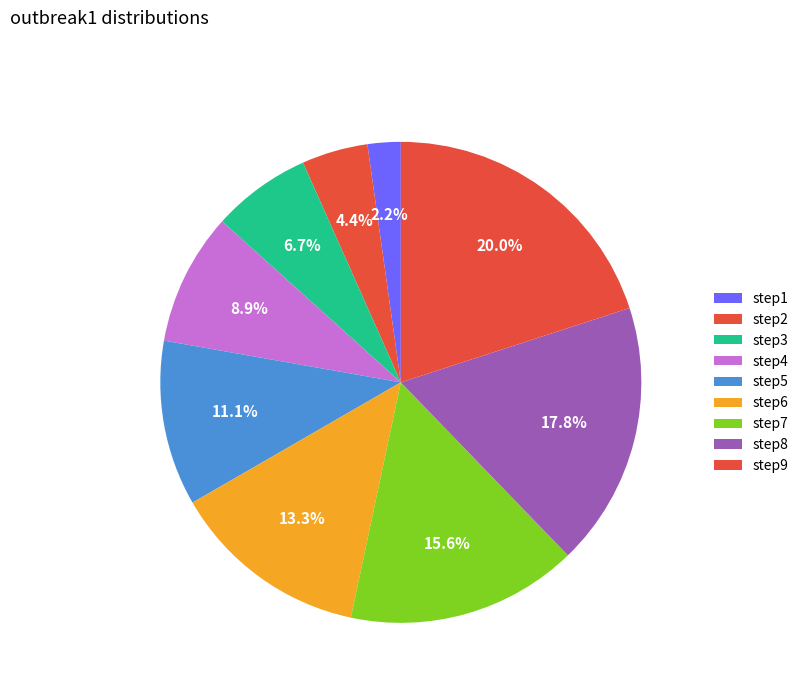

How many segments does this pie chart have?

9